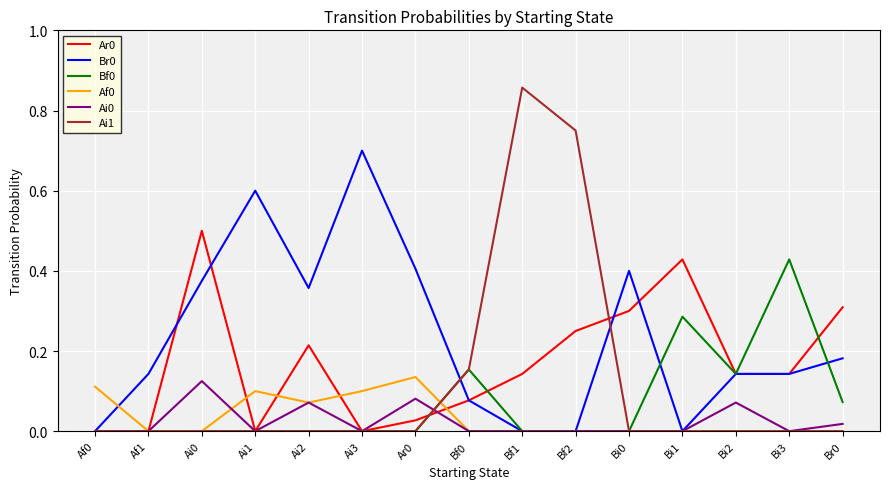

Which series has the largest range (max minus min)?

Ai1